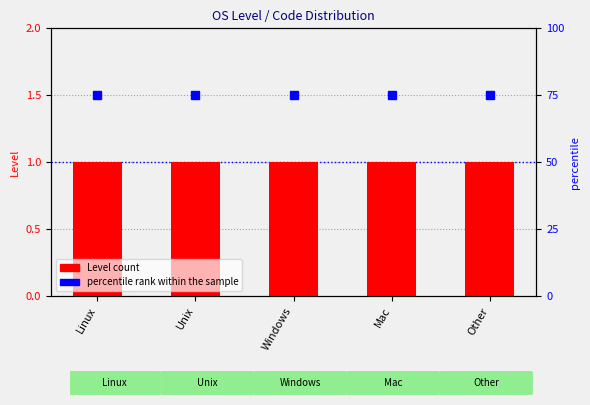

Is the value of Level count at Mac greater than the value of percentile rank within the sample at Mac?

No